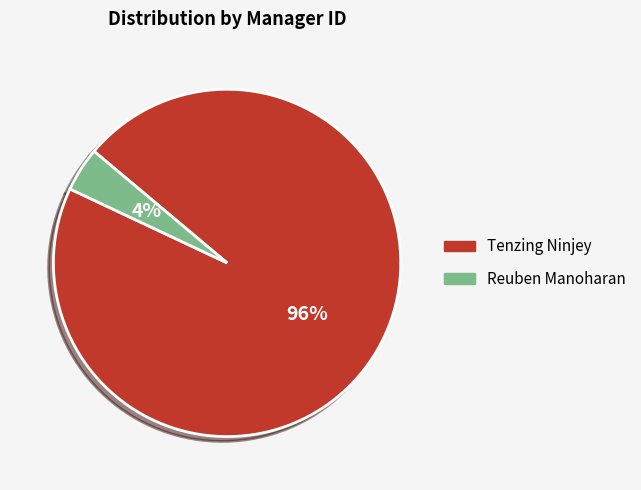

Between Reuben Manoharan and Tenzing Ninjey, which is larger?

Tenzing Ninjey